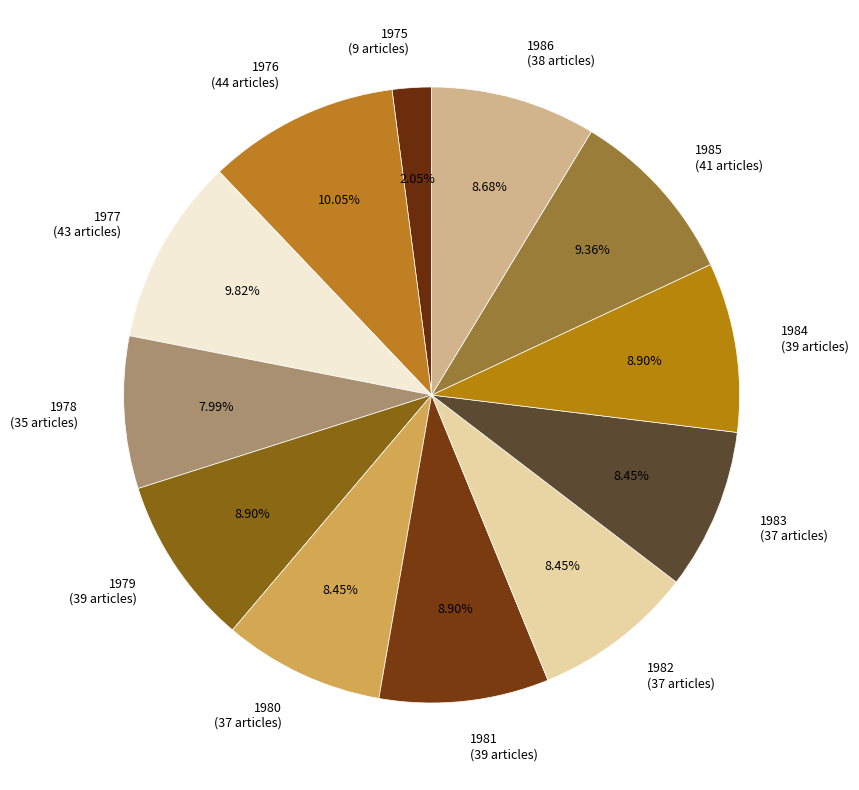

What is the ratio of the value at 1977 to the value at 1980?

1.2